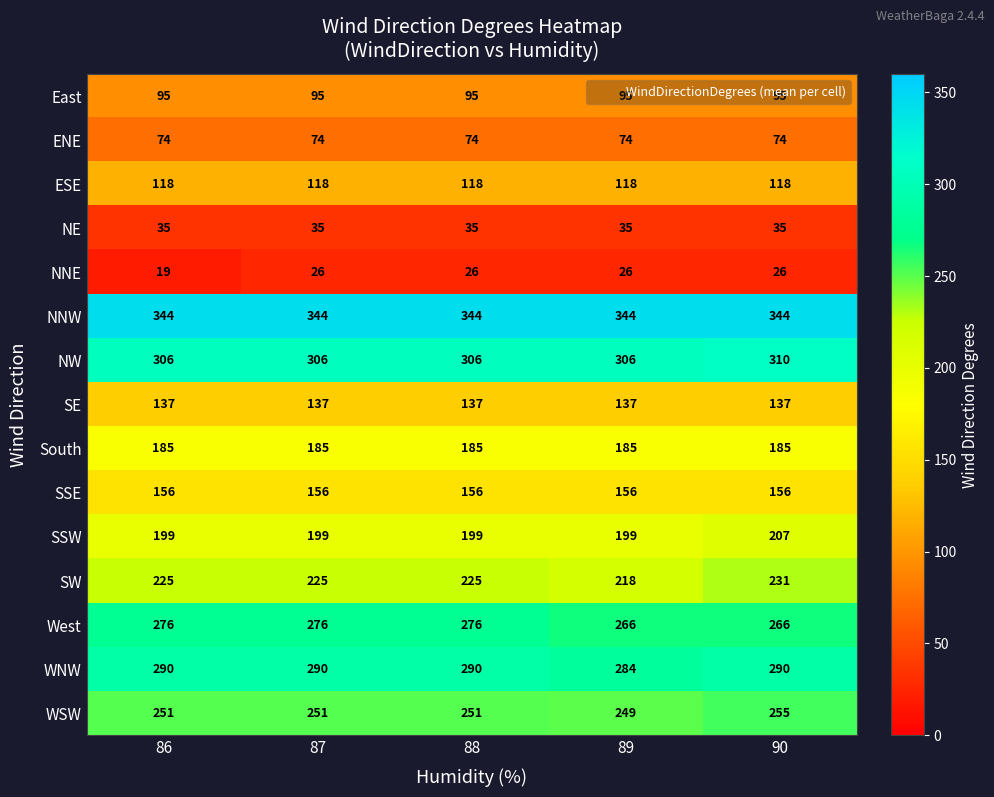

What is the spread (max minus min) of values at 90?

318